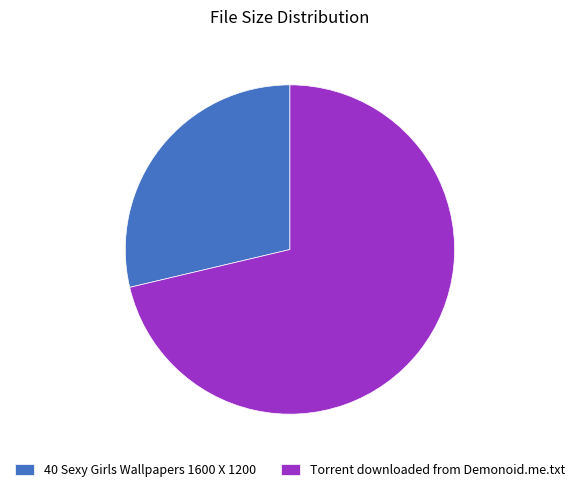

How many slices are in this pie chart?

2